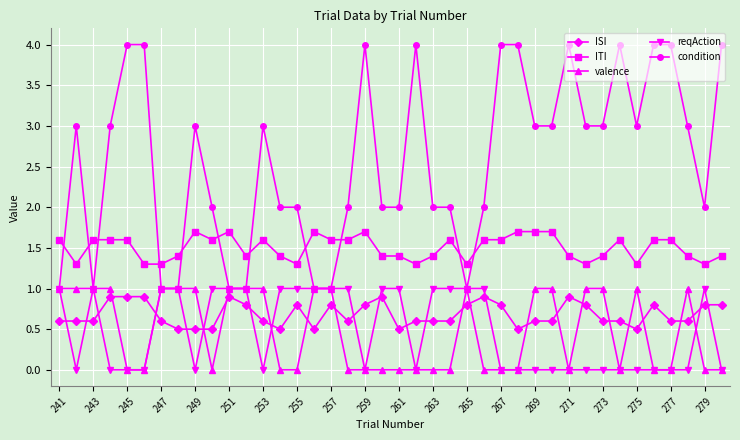

Which series has the largest range (max minus min)?

condition